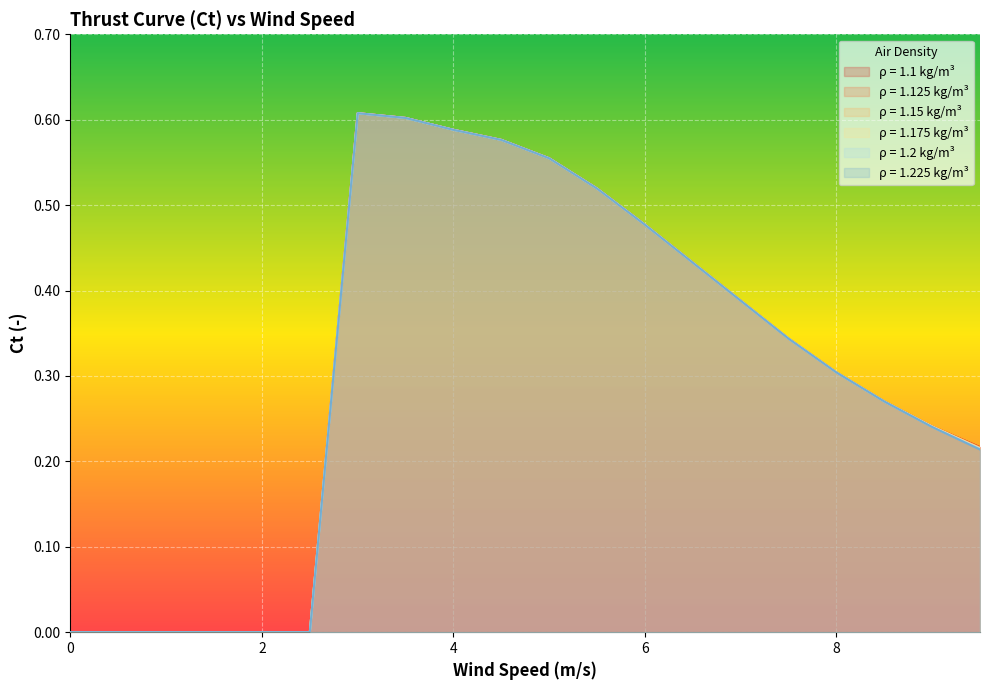

What is the average value of the 1.1 series?

0.3